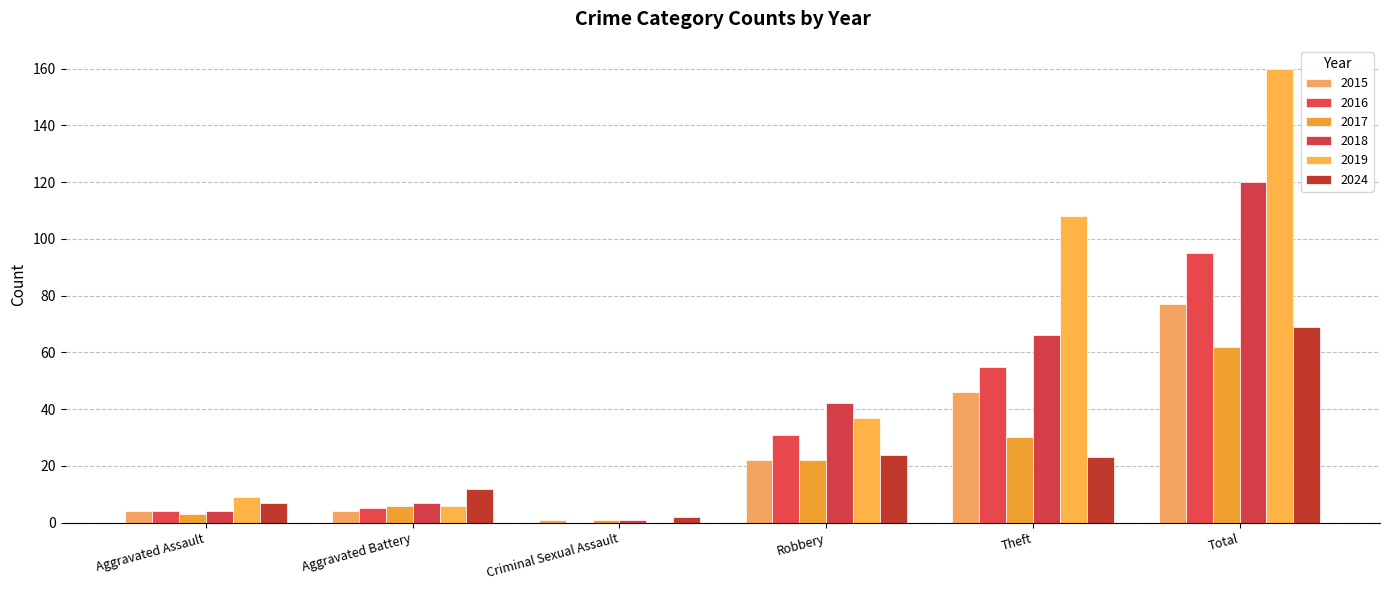

What is the label of the 4th bar from the left?

Robbery